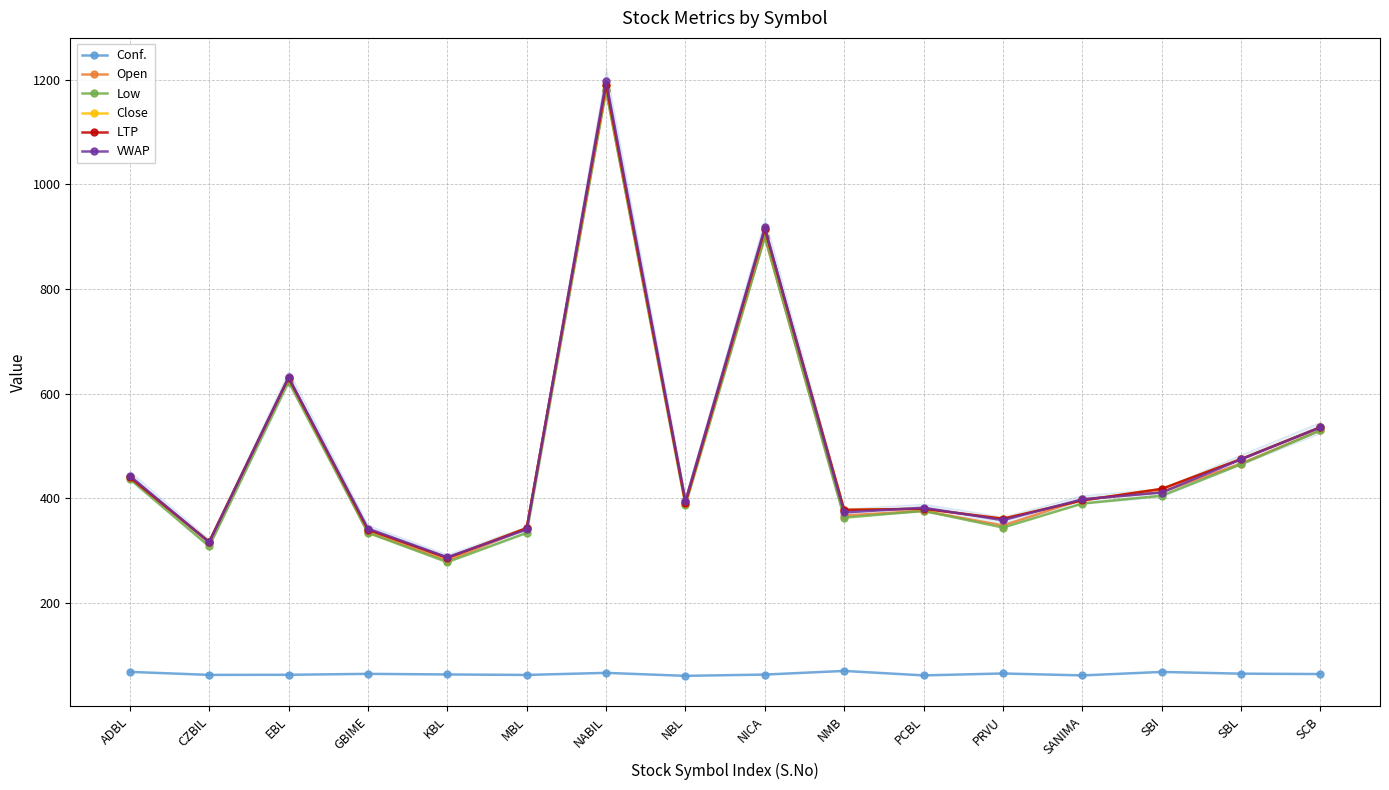

What is the greatest value displayed?

1197.8